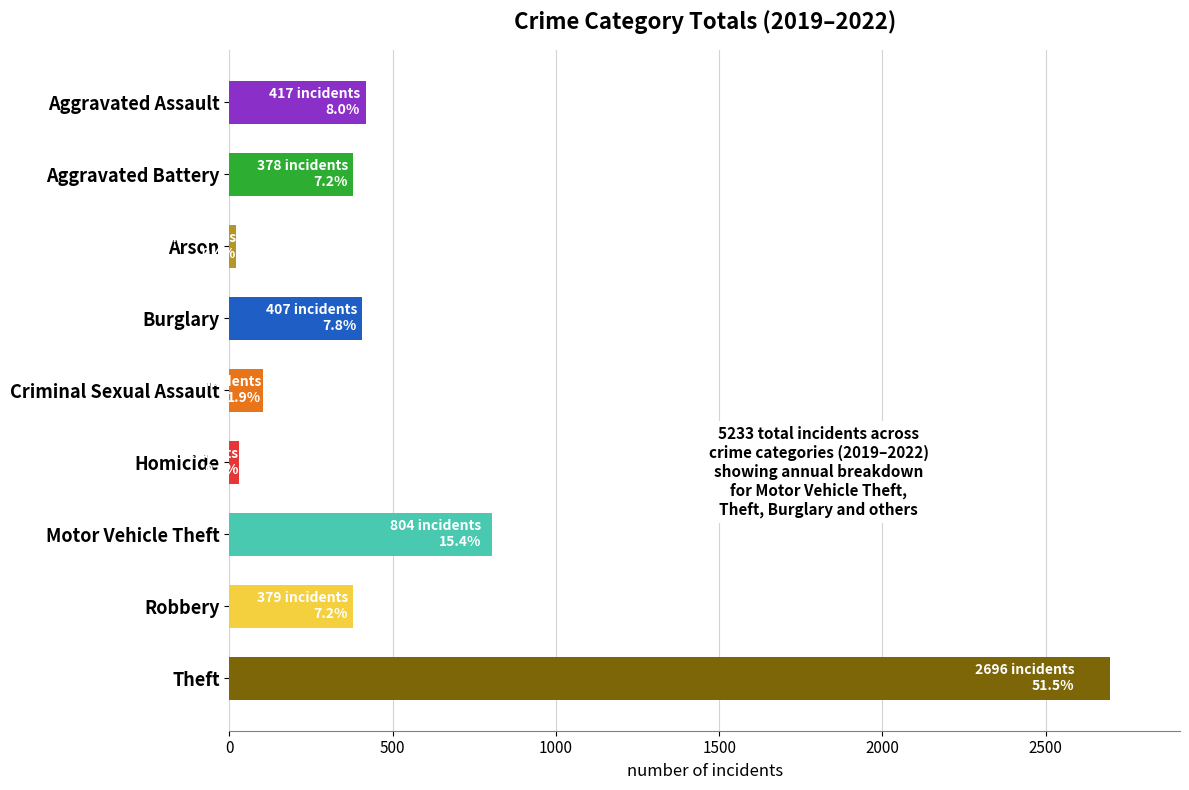

How many bars are there in total?

9